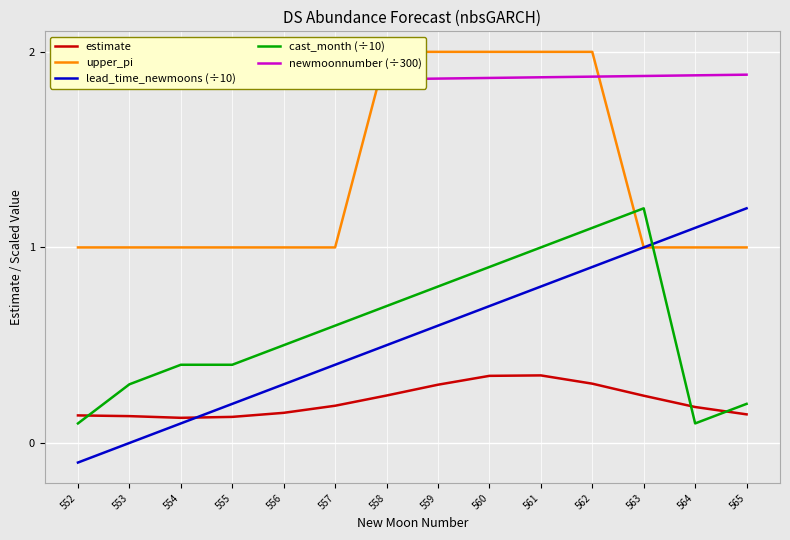

True or false: cast_month (÷10) and newmoonnumber (÷300) cross at least once.

False